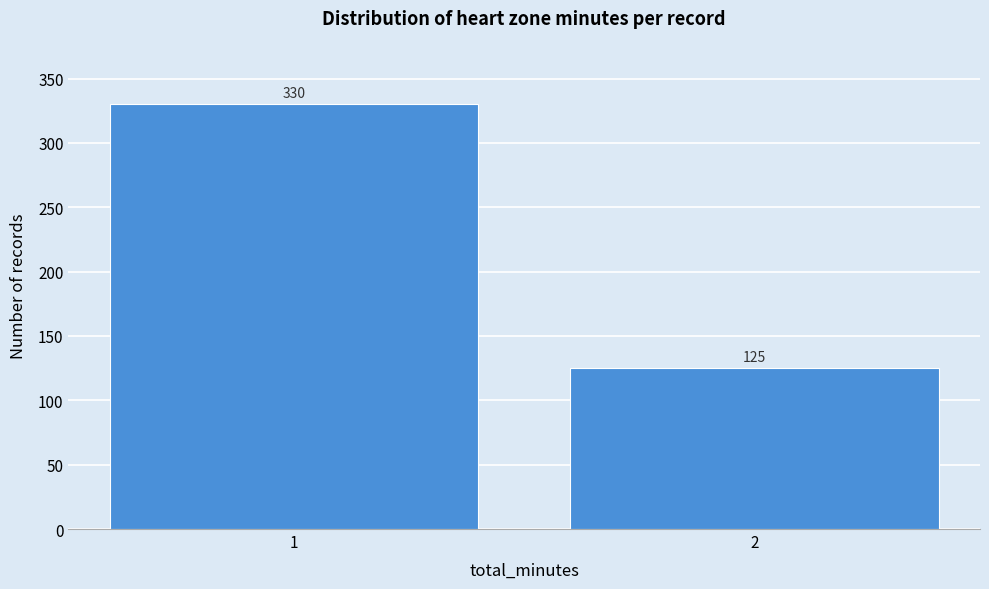

Reading right to left, transcribe all the data shown in this chart.

125	330